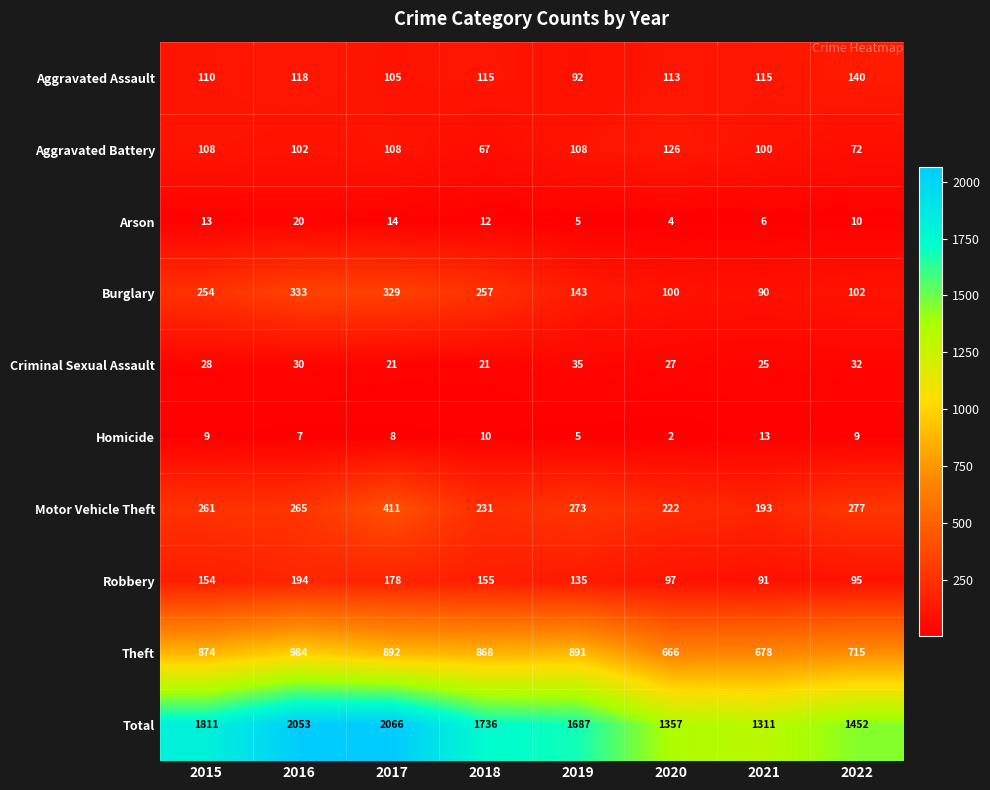

What is the total value across all series at 2021?

2622